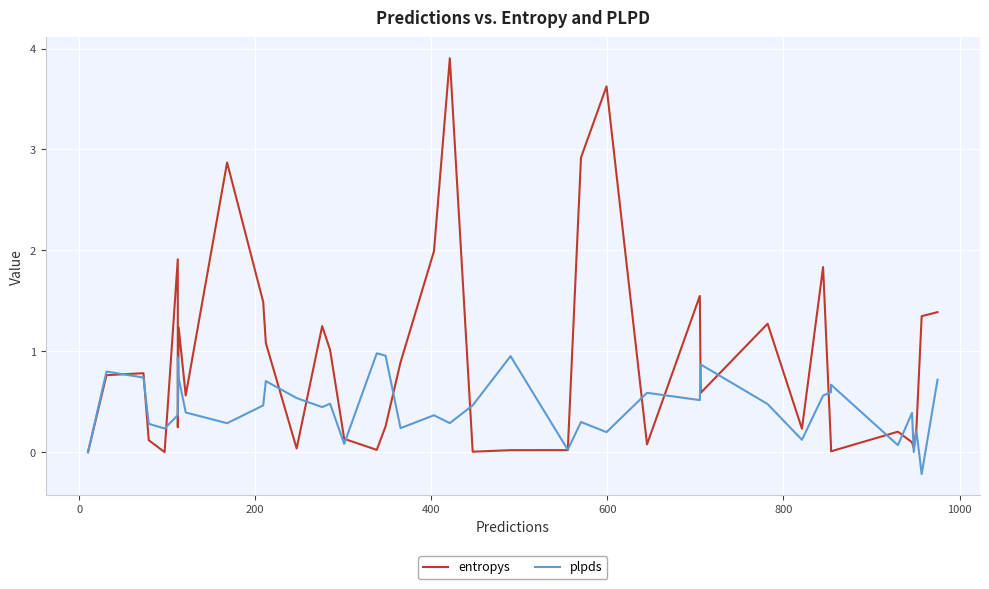

The plpds series shows 1.0 at 33. True or false?

False